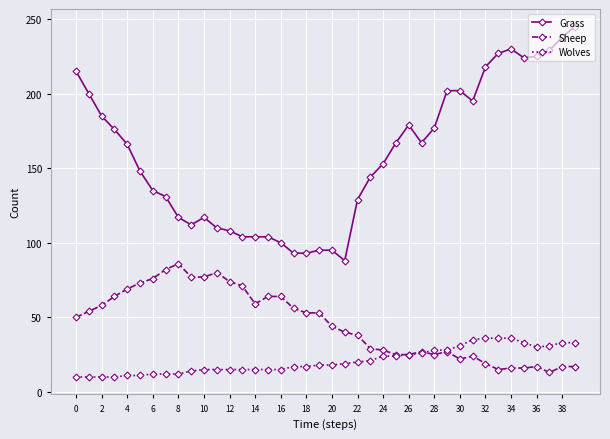

What is the minimum value for Wolves?

10